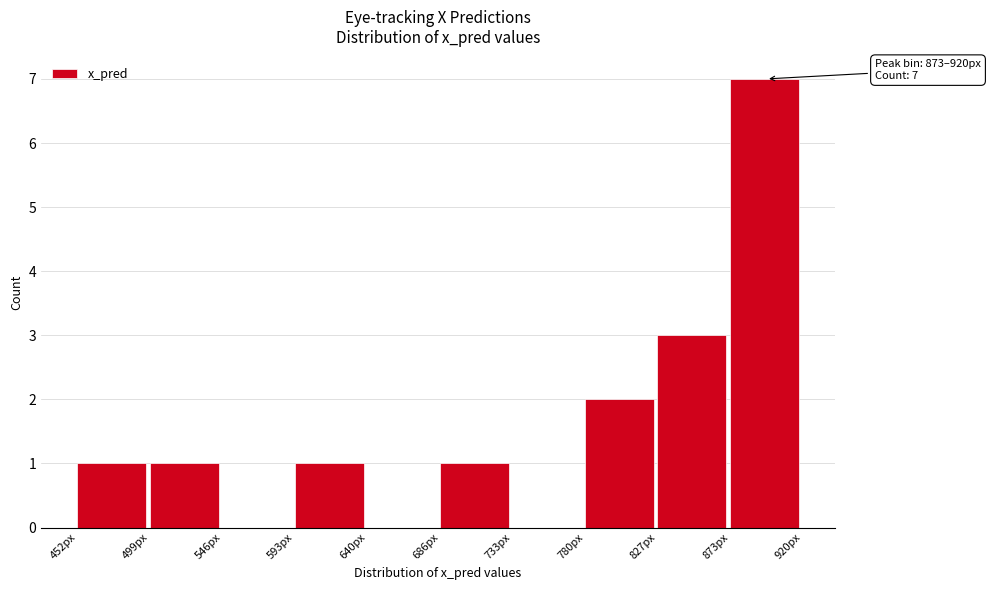

Over which range of the x-axis is the bar tallest?

875 to 920